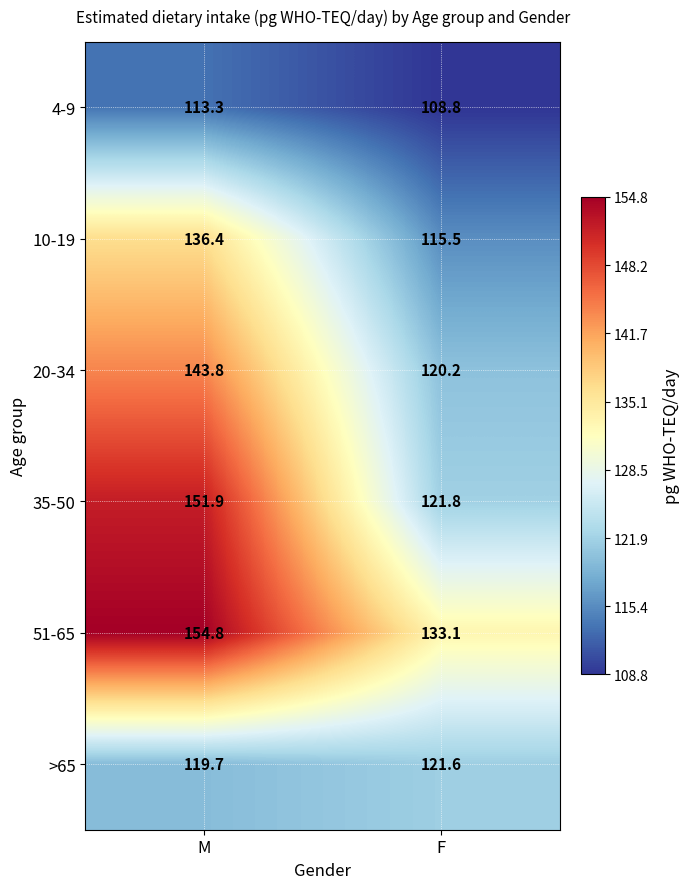

The 20-34 series shows 67.4 at M. True or false?

False